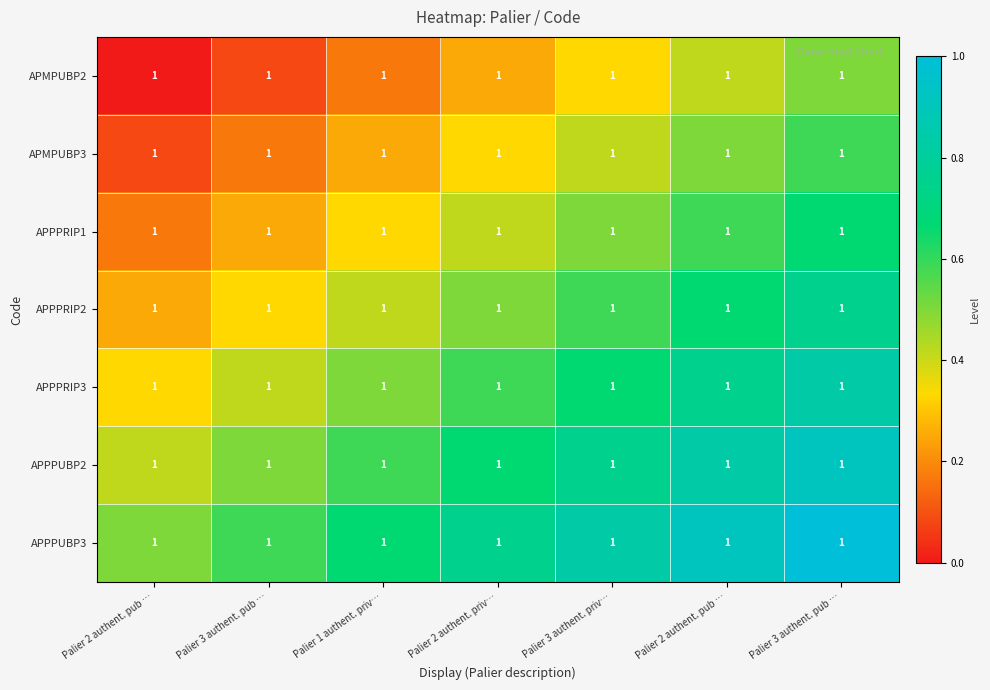

Count the number of categories in the chart.

7